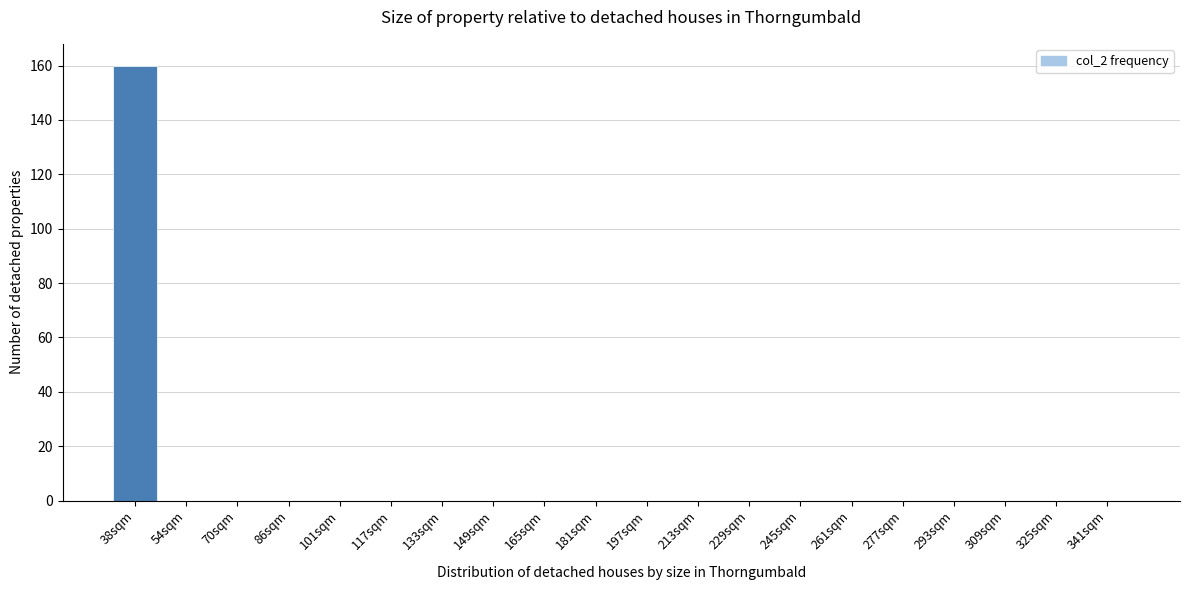

Reading left to right, extract all data points from this chart.

38sqm=160	54sqm=0	70sqm=0	86sqm=0	101sqm=0	117sqm=0	133sqm=0	149sqm=0	165sqm=0	181sqm=0	197sqm=0	213sqm=0	229sqm=0	245sqm=0	261sqm=0	277sqm=0	293sqm=0	309sqm=0	325sqm=0	341sqm=0